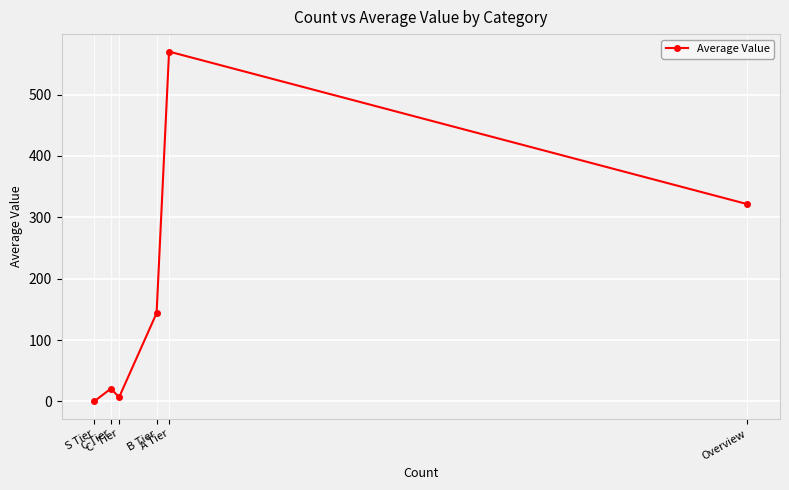

What is the difference between the maximum and minimum values?

570.0